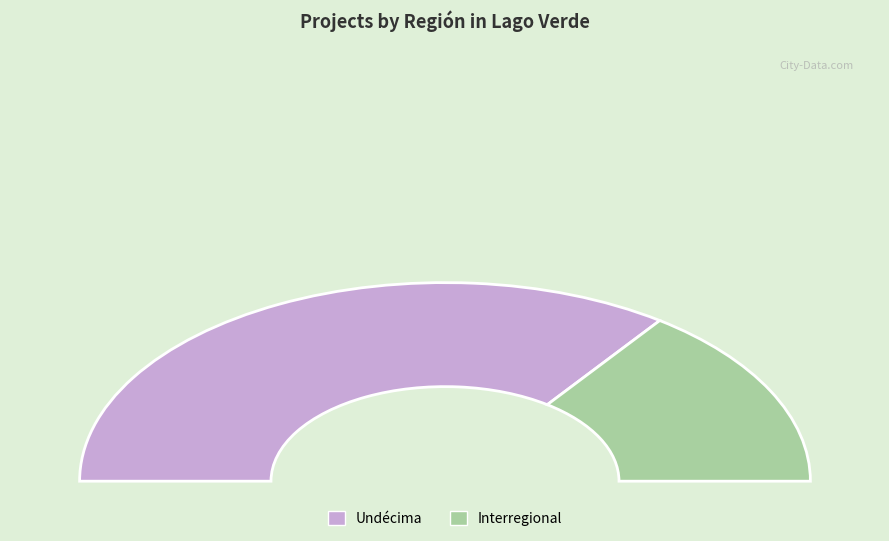

Is there any slice that represents more than half of the pie?

Yes